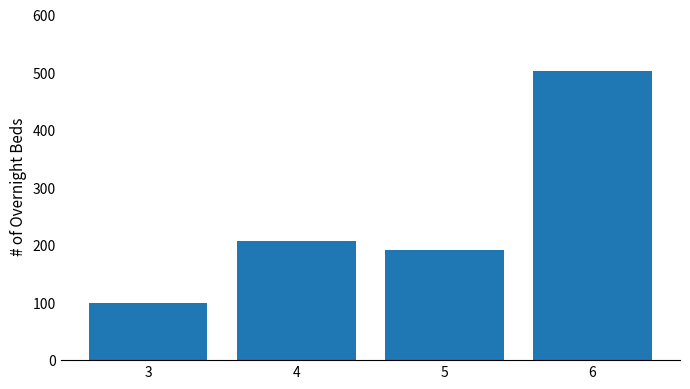

List the labels in order of value, smallest first.

3, 5, 4, 6